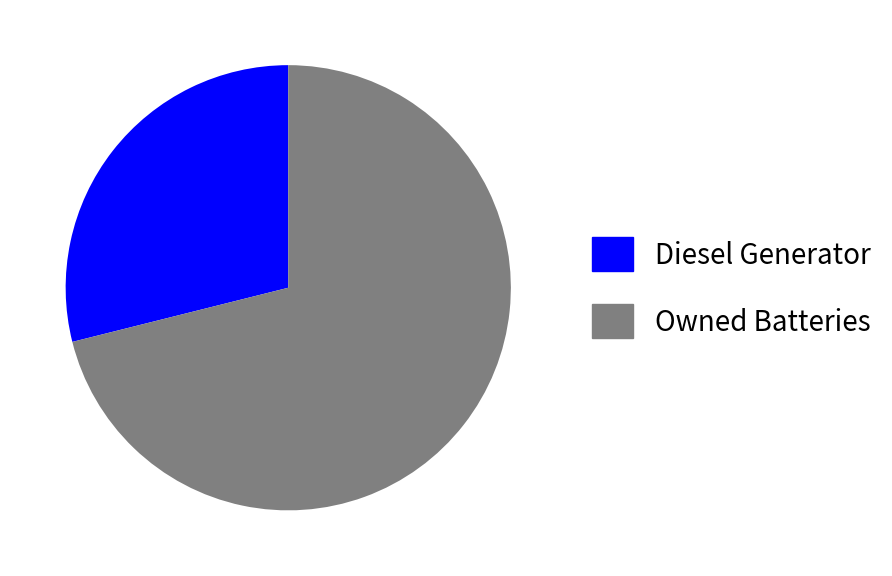

Rank the categories by value from lowest to highest.

Diesel Generator, Owned Batteries